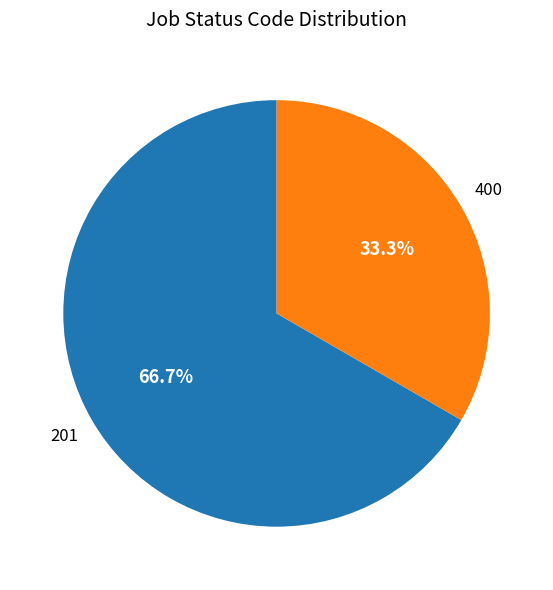

Count the number of slices in the pie.

2